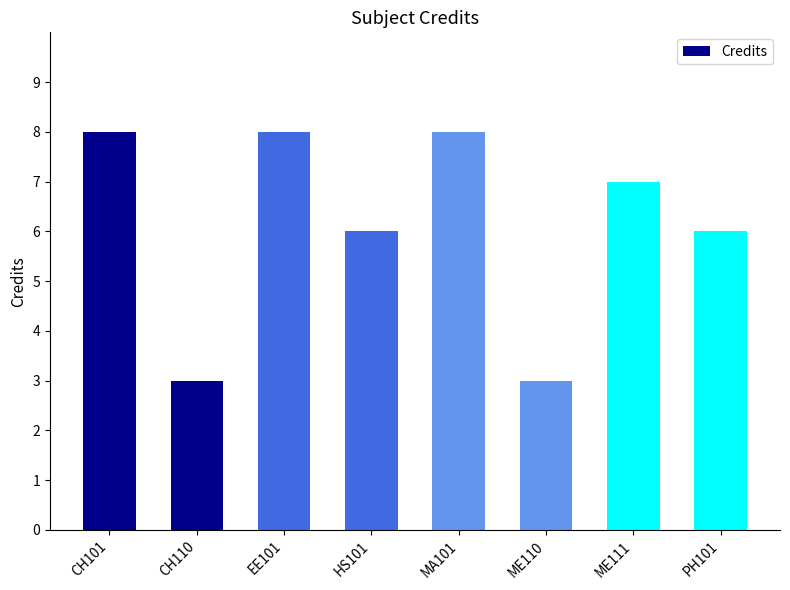

How many categories are shown in the chart?

8